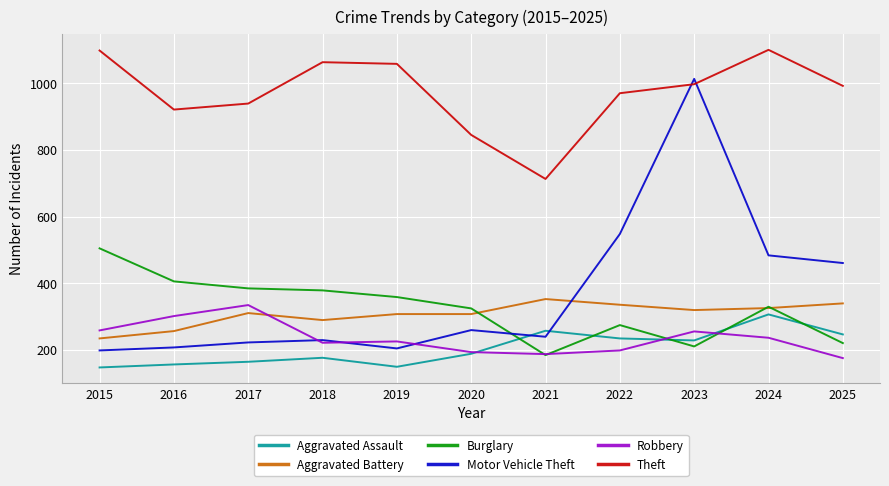

True or false: Theft and Motor Vehicle Theft intersect in this chart.

True